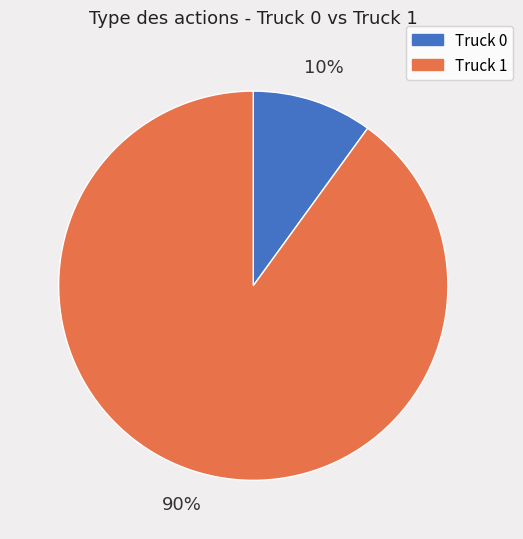

Is it true that Truck 1 is 77% of the pie?

False